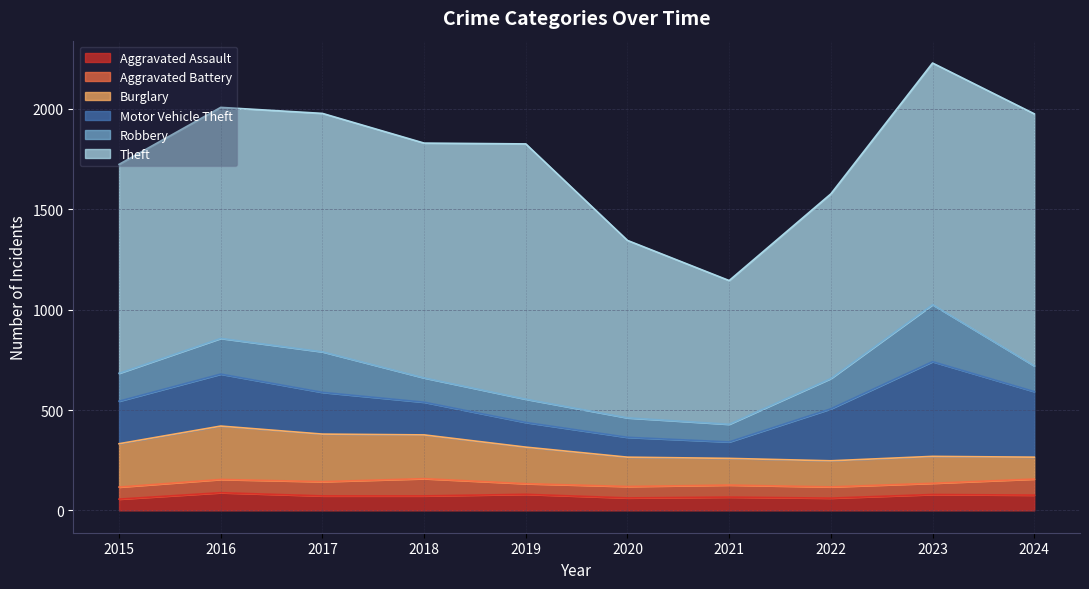

Where is the first local maximum for Robbery?

2017